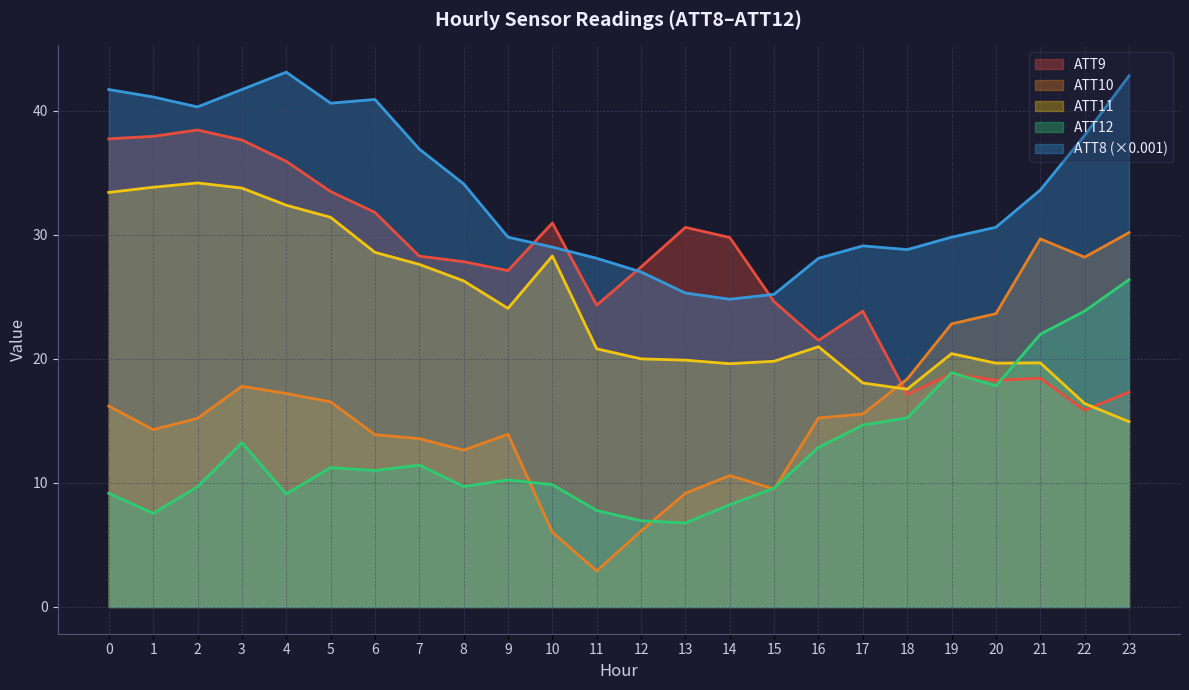

After their last crossing, which series has the higher values: ATT9 or ATT10?

ATT10